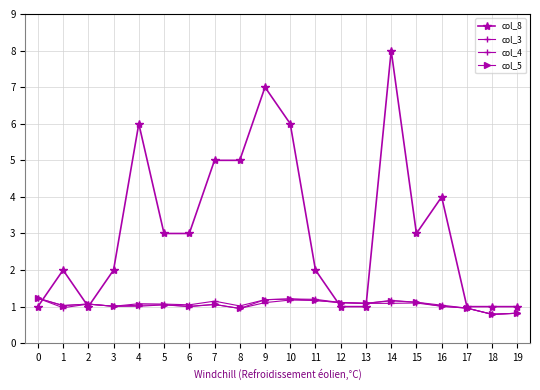

What is the value of the col_4 point at the 2nd from the left?

1.0